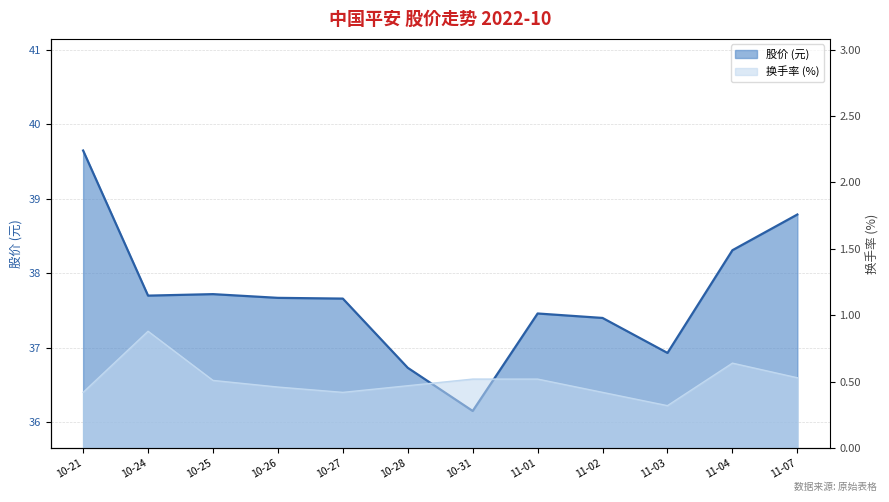

What value does the t_change series have at 11-04?

0.6